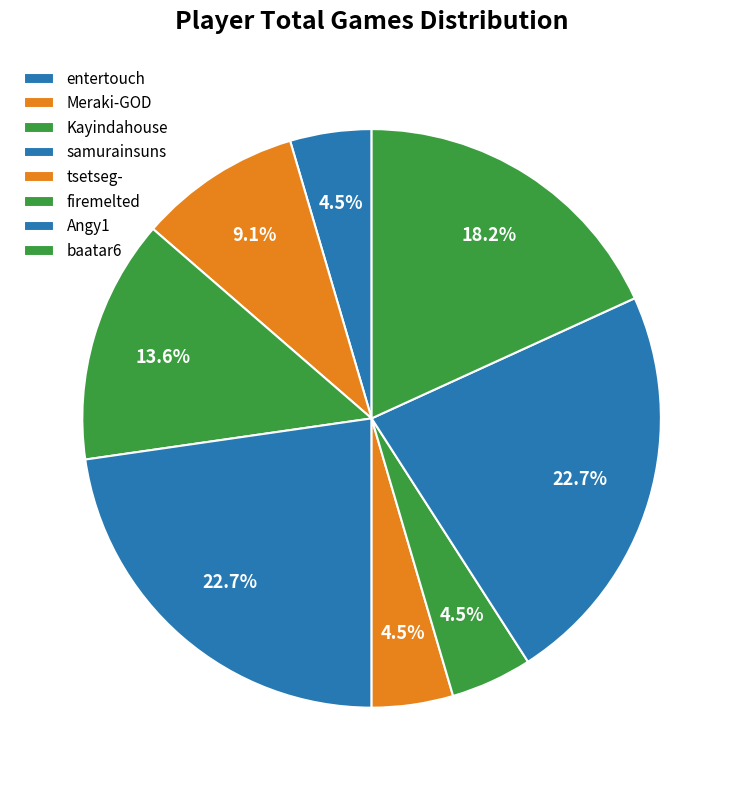

Rank the categories by value from lowest to highest.

entertouch, tsetseg-, firemelted, Meraki-GOD, Kayindahouse, baatar6, samurainsuns, Angy1